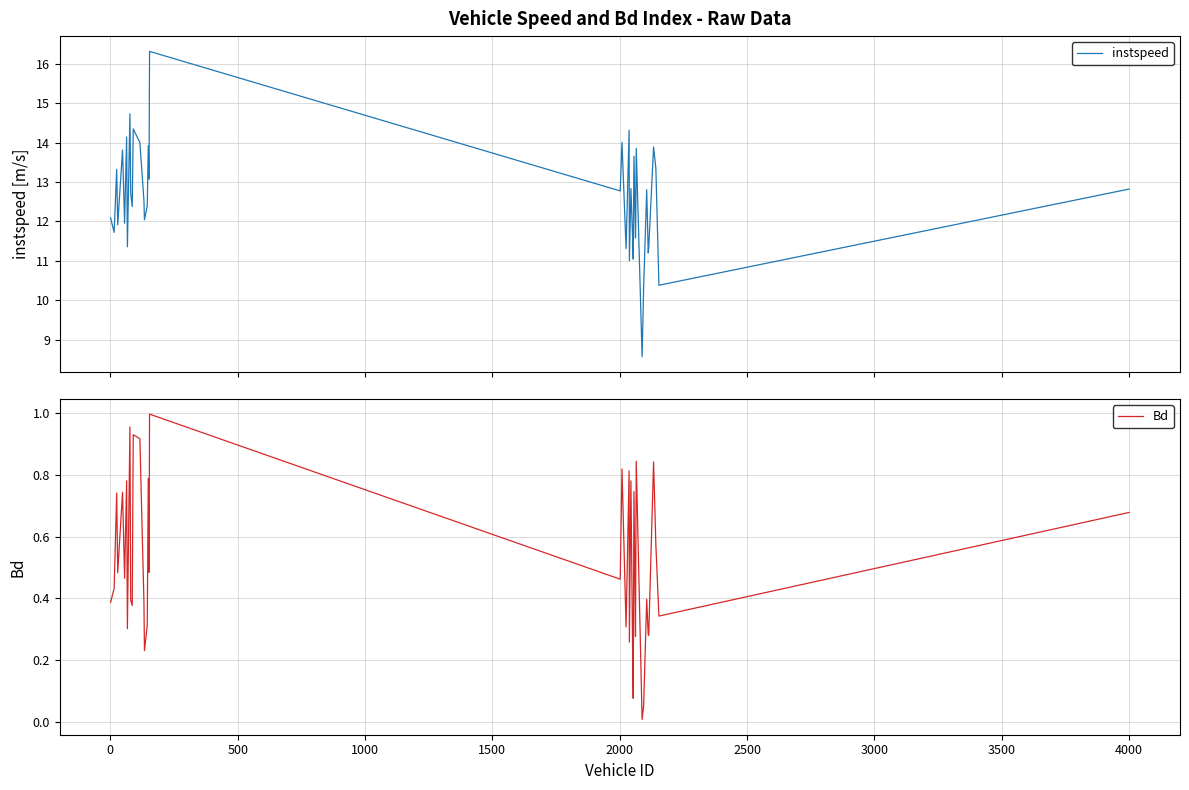

What is the minimum value for instspeed?

8.6